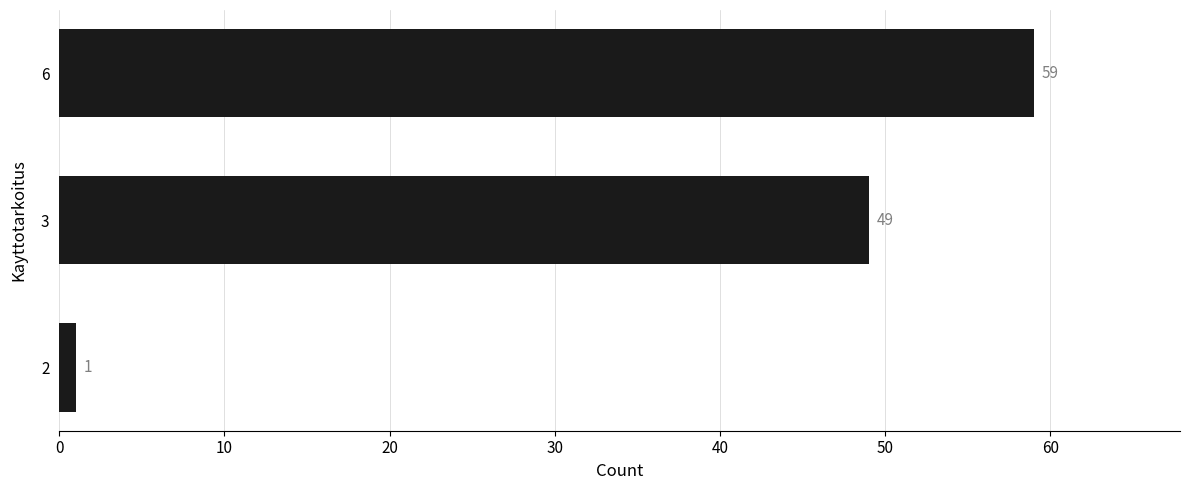

How many values are between 1 and 59?

3